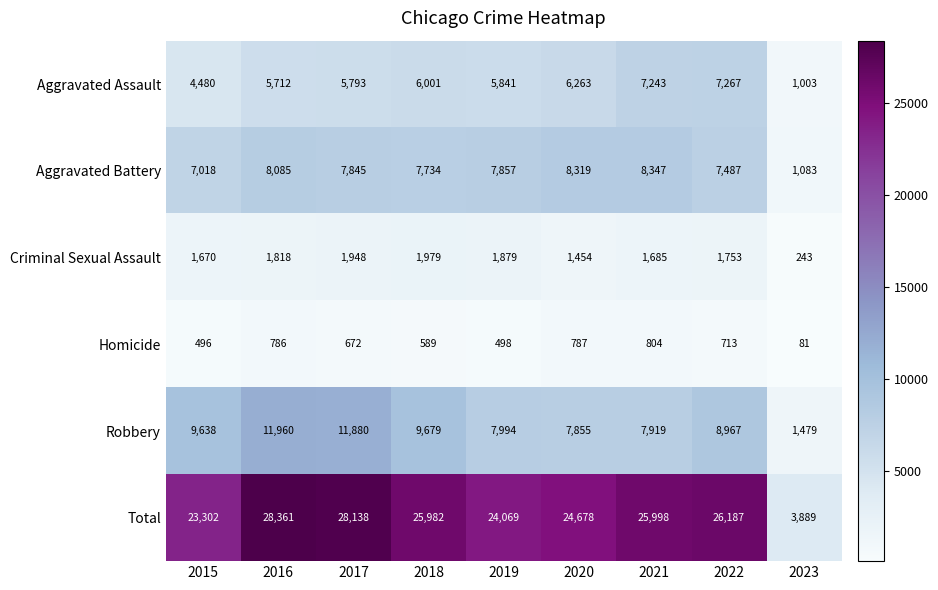

The Criminal Sexual Assault series shows 2332 at 2021. True or false?

False